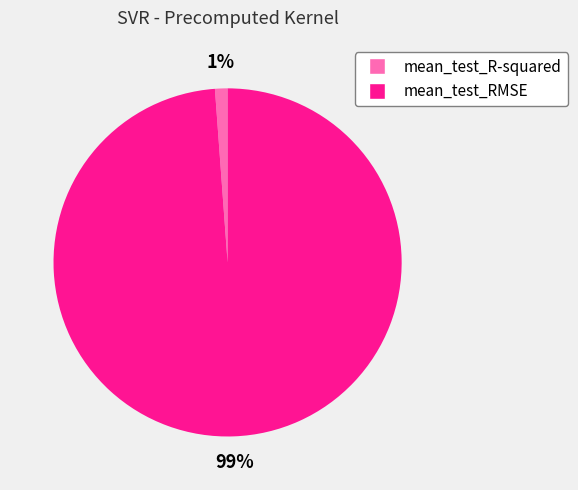

Which category has the smallest portion of the pie?

mean_test_R-squared